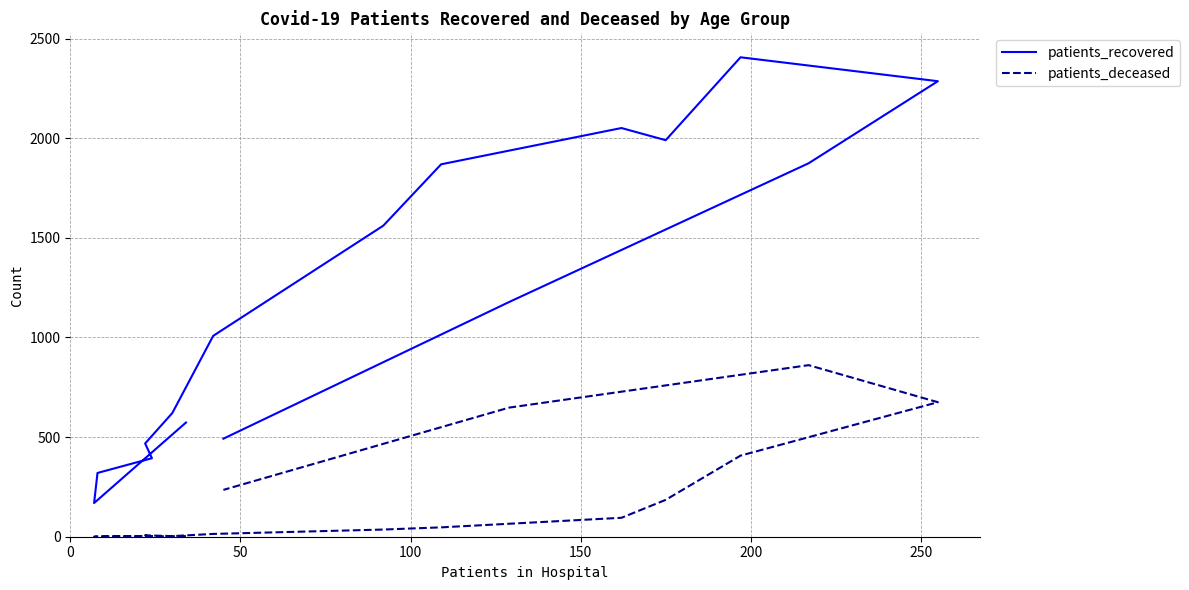

Reading left to right, what are all the values shown in this chart?

patients_recovered: 573	169	320	394	468	621	1008	1561	1869	2051	1990	2406	2286	1874	1178	492
patients_deceased: 3	0	1	3	7	3	14	36	47	95	185	407	675	861	648	235